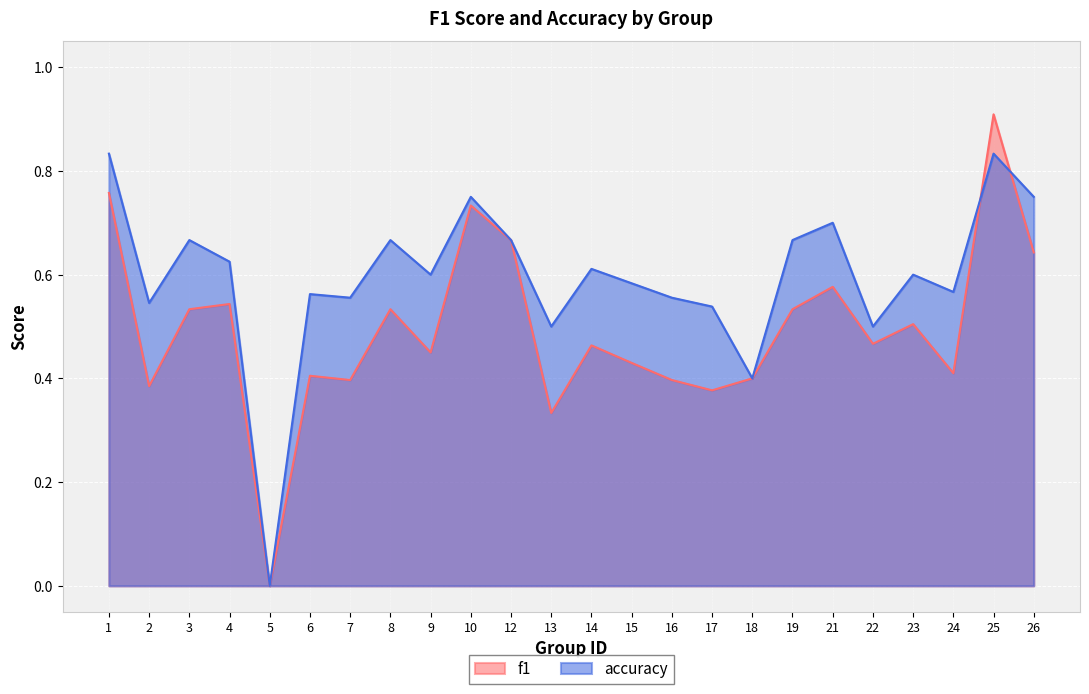

What value does the accuracy series have at 18?

0.4